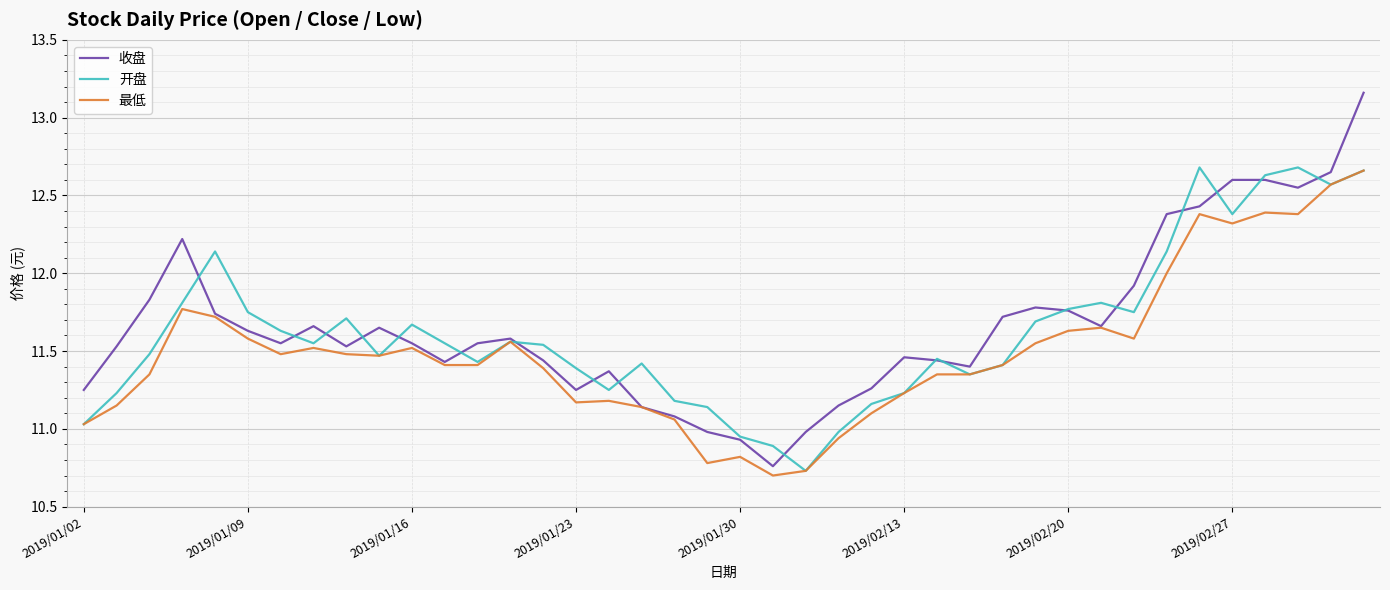

Does the chart have visible grid lines?

Yes